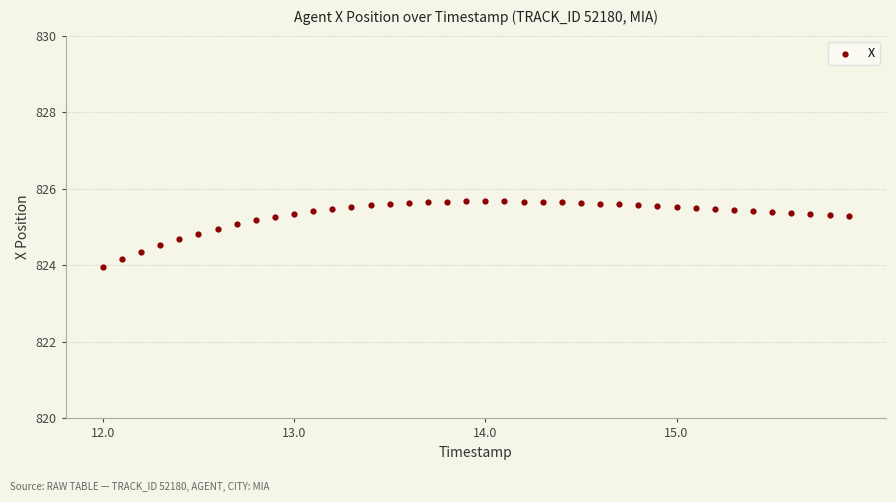

What is the range of Y values (max minus min)?

1.7